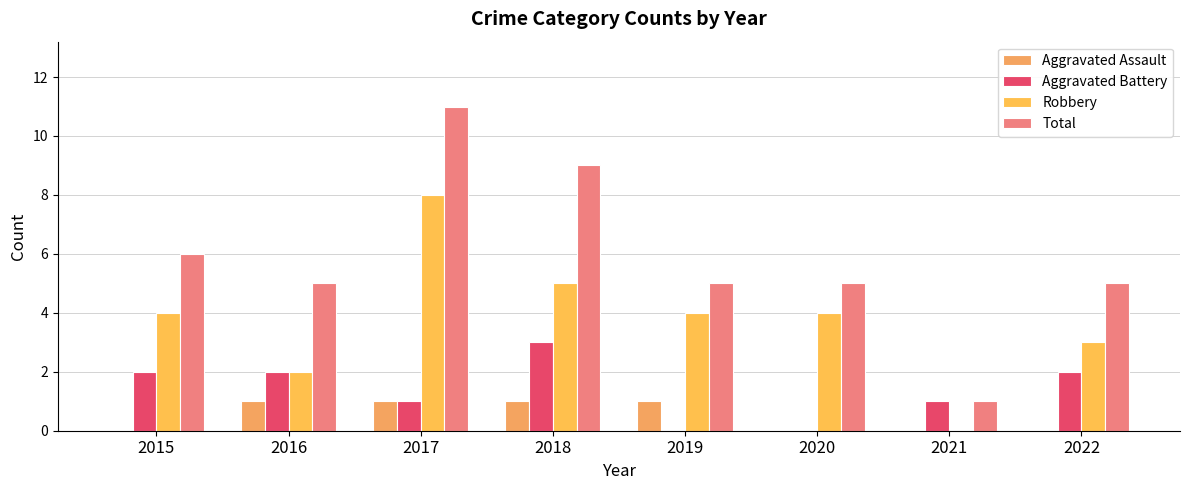

Reading left to right, transcribe all the data shown in this chart.

Aggravated Assault: 2015=0	2016=1	2017=1	2018=1	2019=1	2020=0	2021=0	2022=0
Aggravated Battery: 2015=2	2016=2	2017=1	2018=3	2019=0	2020=0	2021=1	2022=2
Robbery: 2015=4	2016=2	2017=8	2018=5	2019=4	2020=4	2021=0	2022=3
Total: 2015=6	2016=5	2017=11	2018=9	2019=5	2020=5	2021=1	2022=5